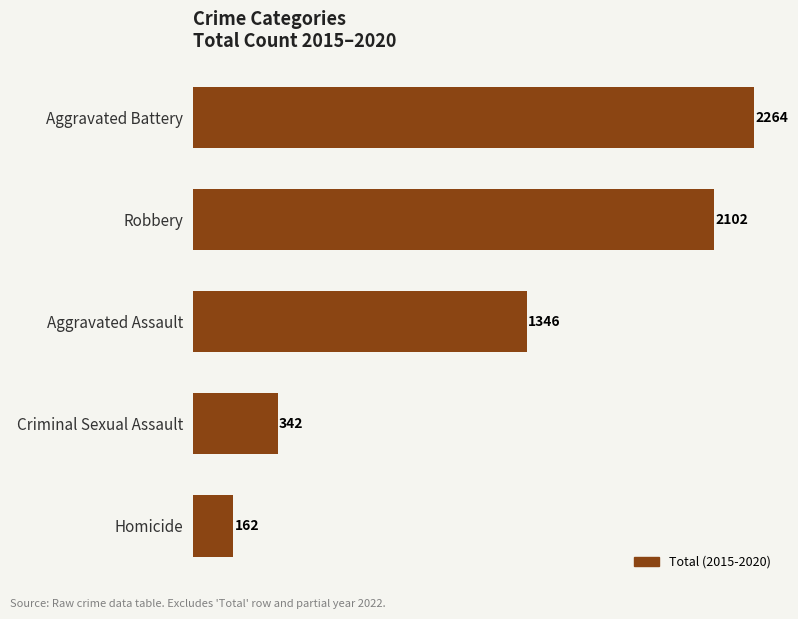

What is the change in value from Aggravated Assault to Homicide?

-1184